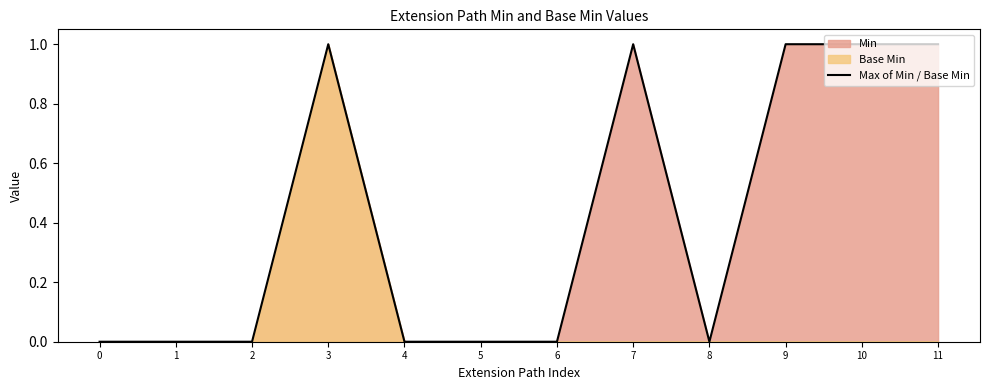

Between 7 and 8, which is larger?

7